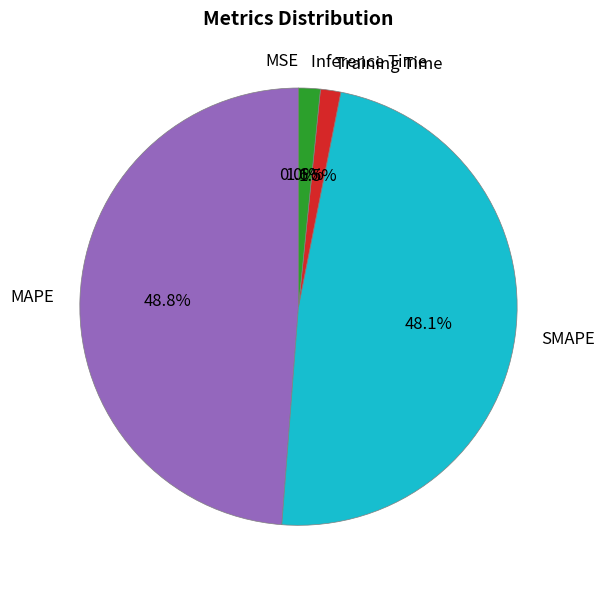

Which slice is the largest?

MAPE